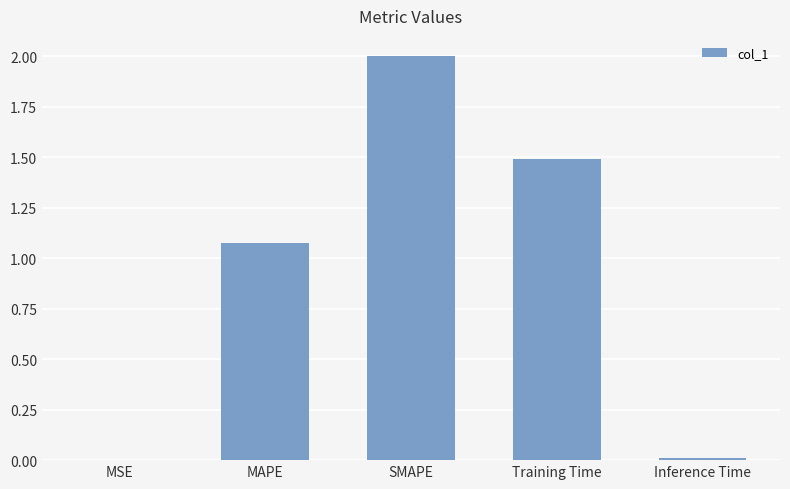

How many distinct data groups are displayed?

1